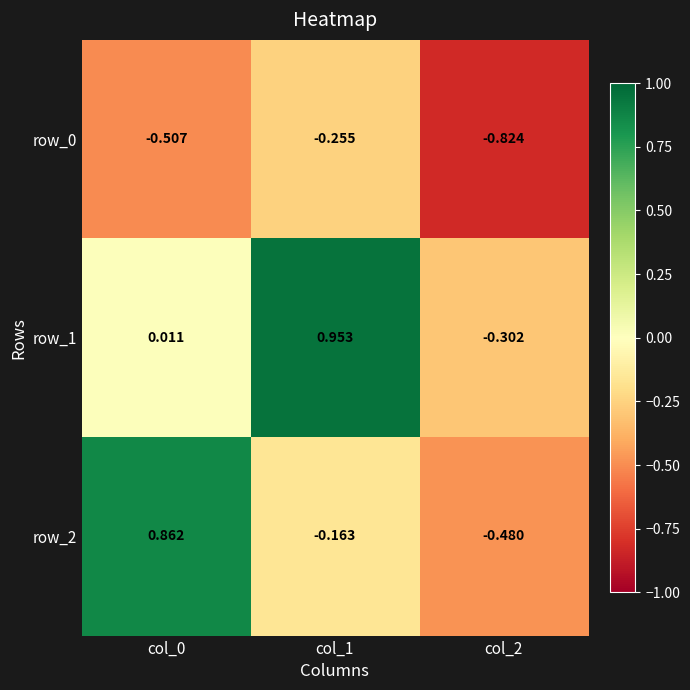

How many data points in row_2 are above 0?

1